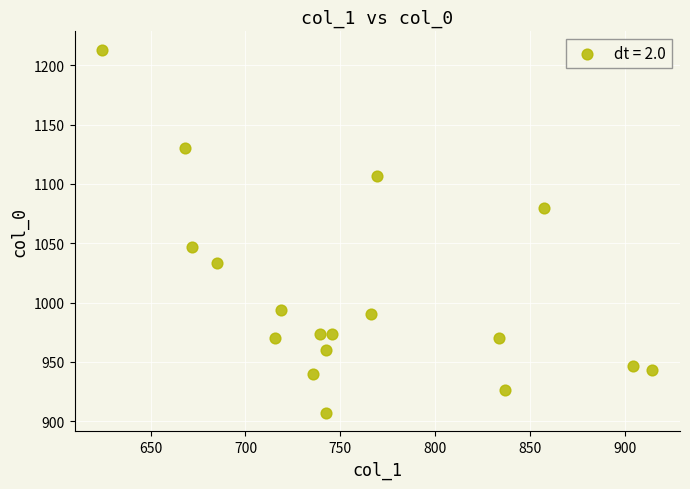

What Y value in the scatter plot is closest to 1060?

1046.7